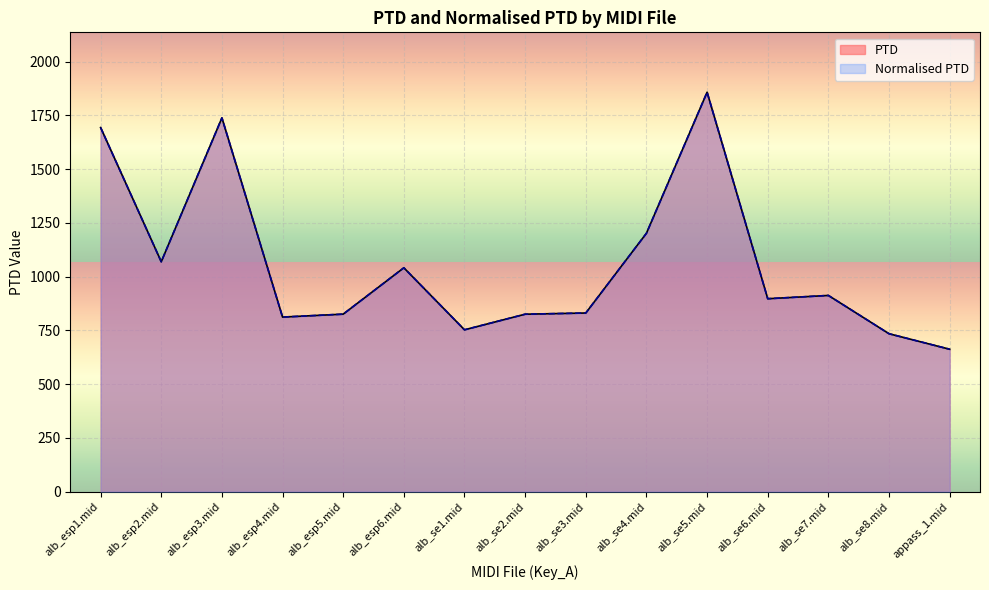

Between alb_se2.mid and alb_se1.mid, which is larger?

alb_se2.mid